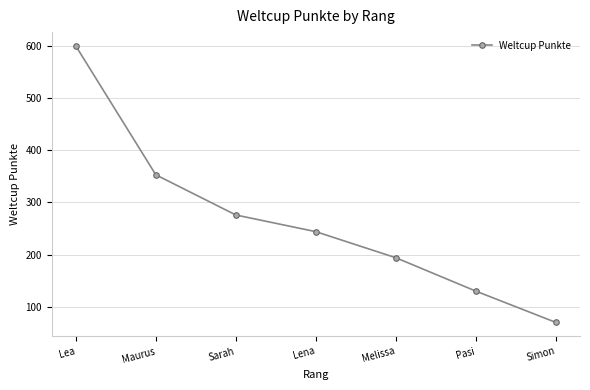

Which category has the lowest value across all series?

Simon